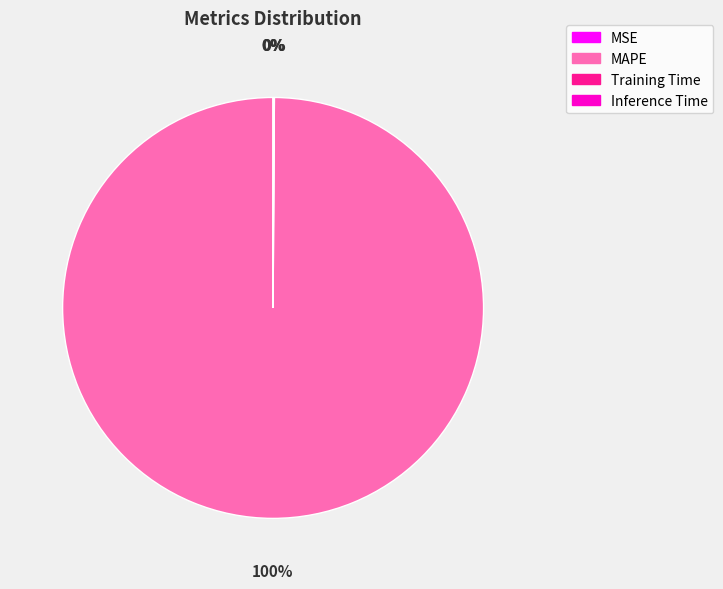

What is the largest slice in the pie chart?

MAPE